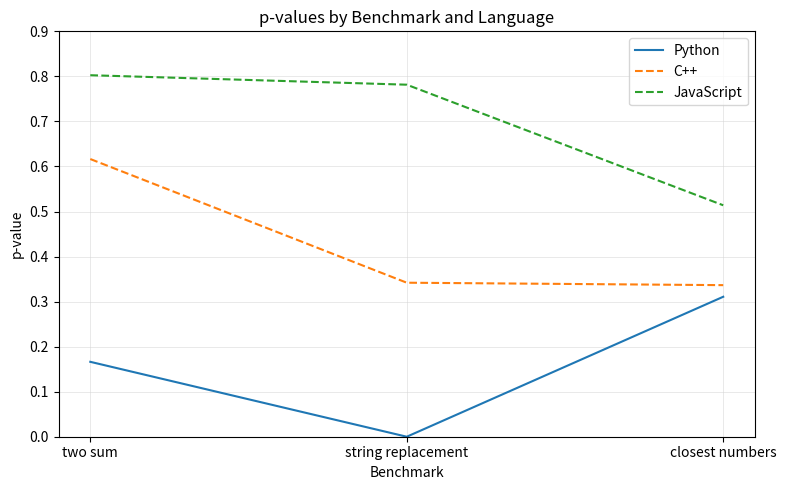

The value of C++ at two sum is 0.9. True or false?

False